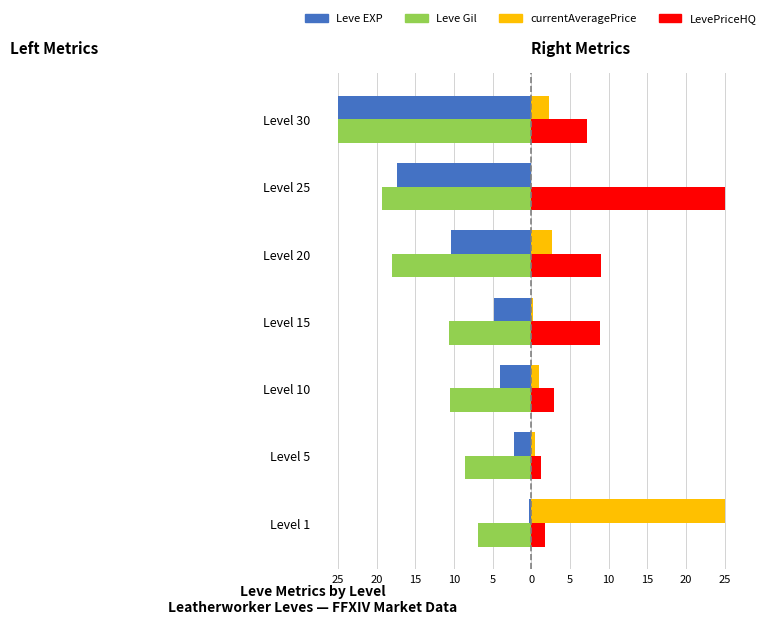

Reading left to right, what are all the values shown in this chart?

Leve EXP: 25=-0.3	20=-2.2	15=-4.0	10=-4.8	5=-10.3	0=-17.4	5=-25.0
Leve Gil: 25=-6.8	20=-8.5	15=-10.5	10=-10.6	5=-18.0	0=-19.3	5=-25.0
currentAveragePrice: 25=25.0	20=0.5	15=1.0	10=0.3	5=2.7	0=0.0	5=2.2
LevePriceHQ: 25=1.8	20=1.2	15=3.0	10=8.9	5=9.0	0=25.0	5=7.2